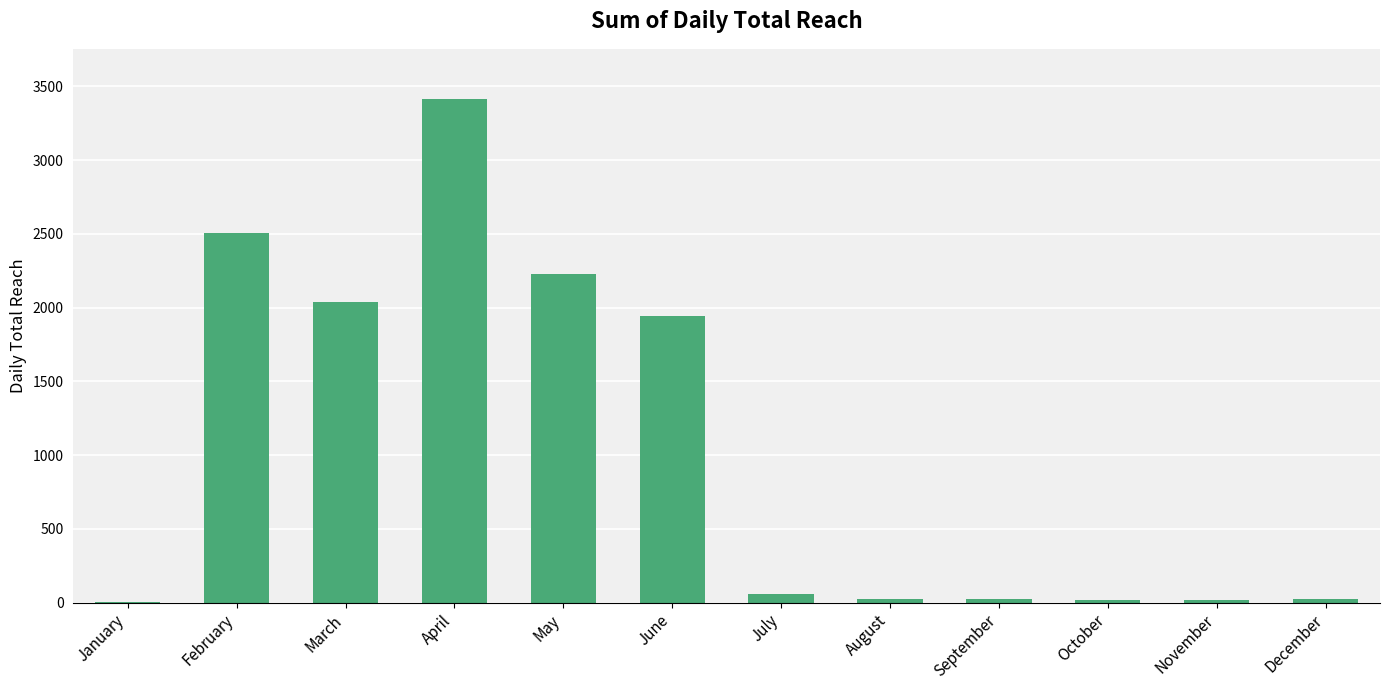

What is the ratio of the value at February to the value at July?

41.8